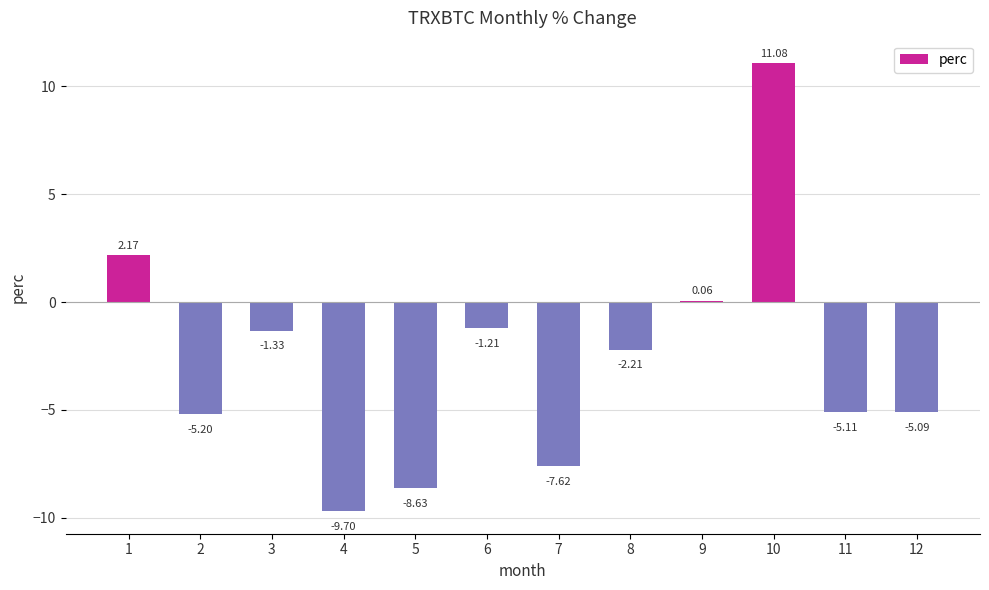

What is the sum of all values?

-32.8